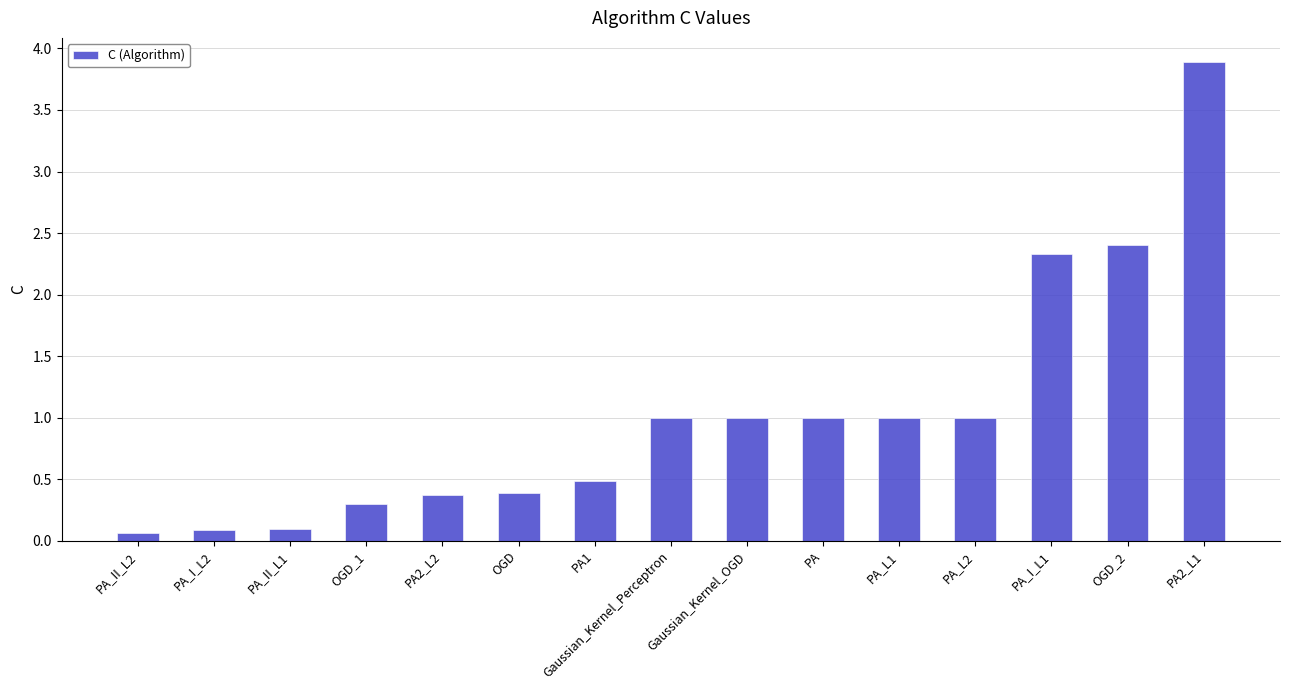

Is it true that the value at PA_L2 is 1.0?

True